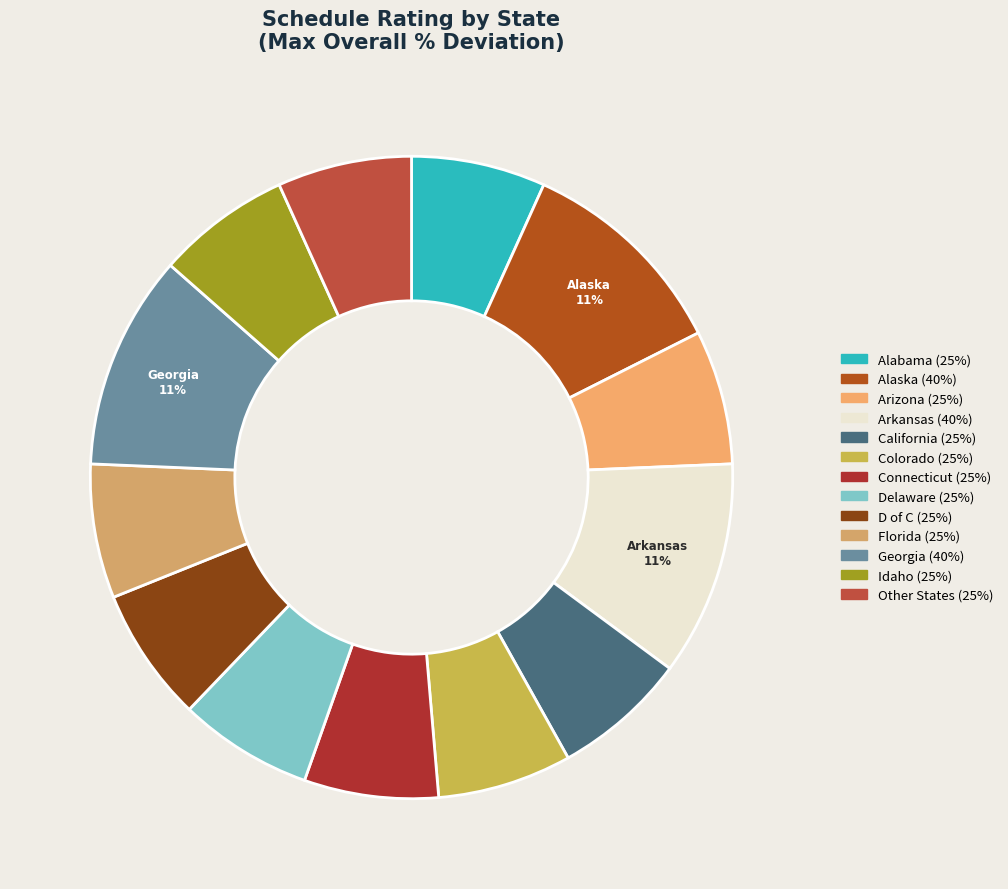

How many segments does this pie chart have?

13